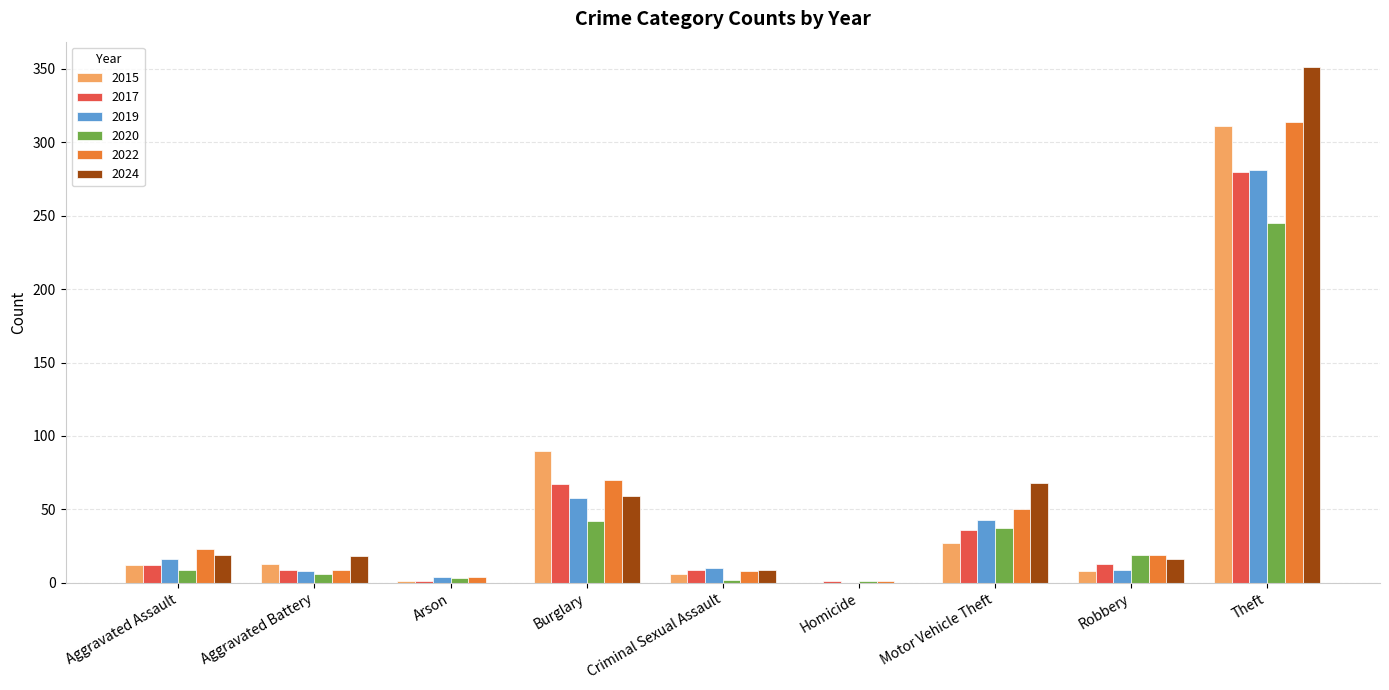

How many data points does each series have?

9